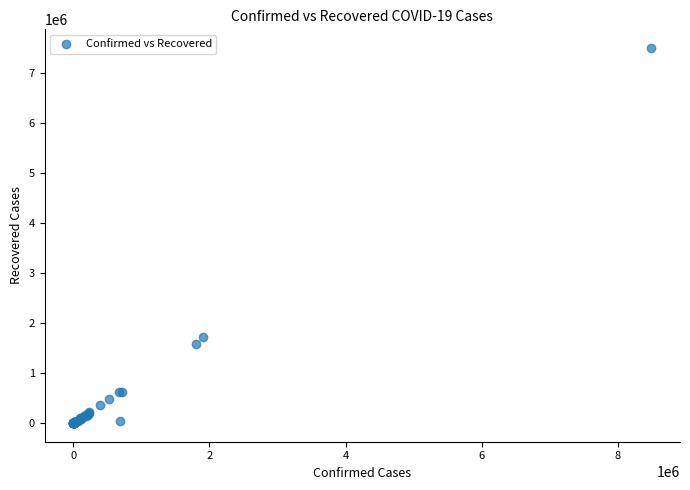

What Y value in the scatter plot is closest to 3754582?

1729633